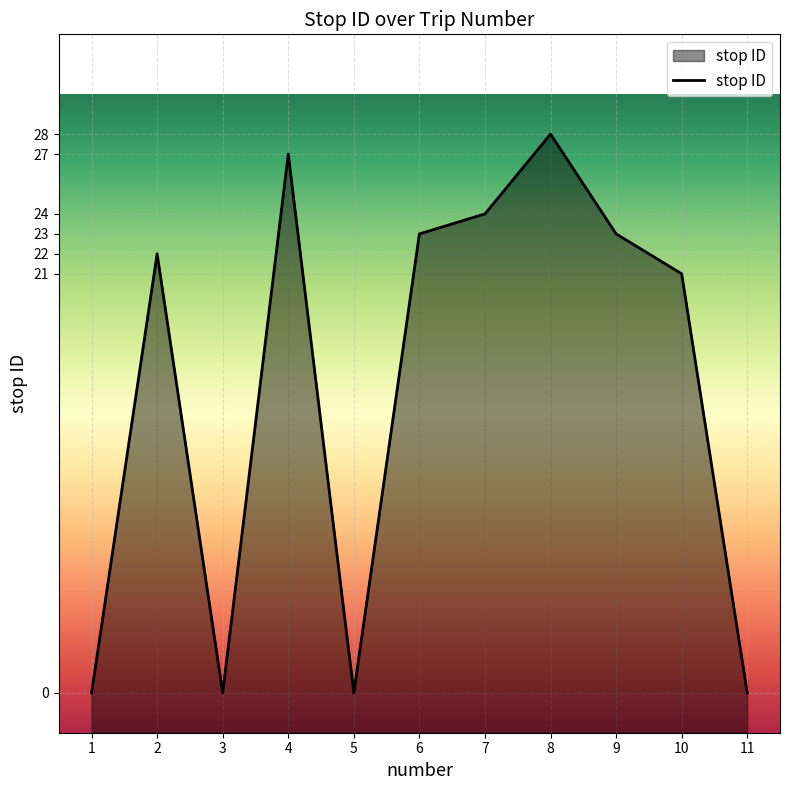

How many points are lower than both their immediate neighbors (excluding endpoints)?

2